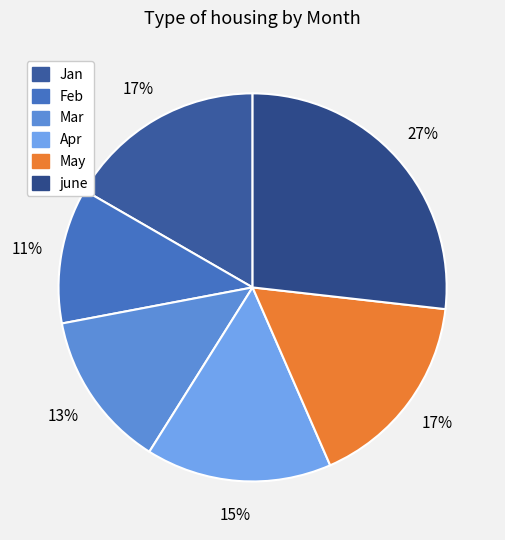

What percentage is NOT represented by Apr?

84.5%